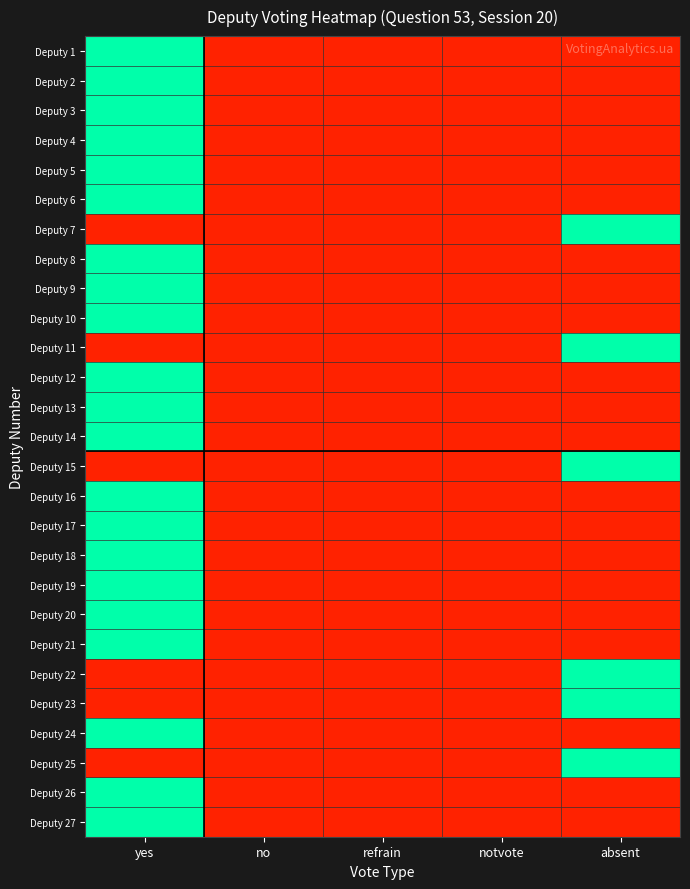

Count the number of data series in this chart.

27